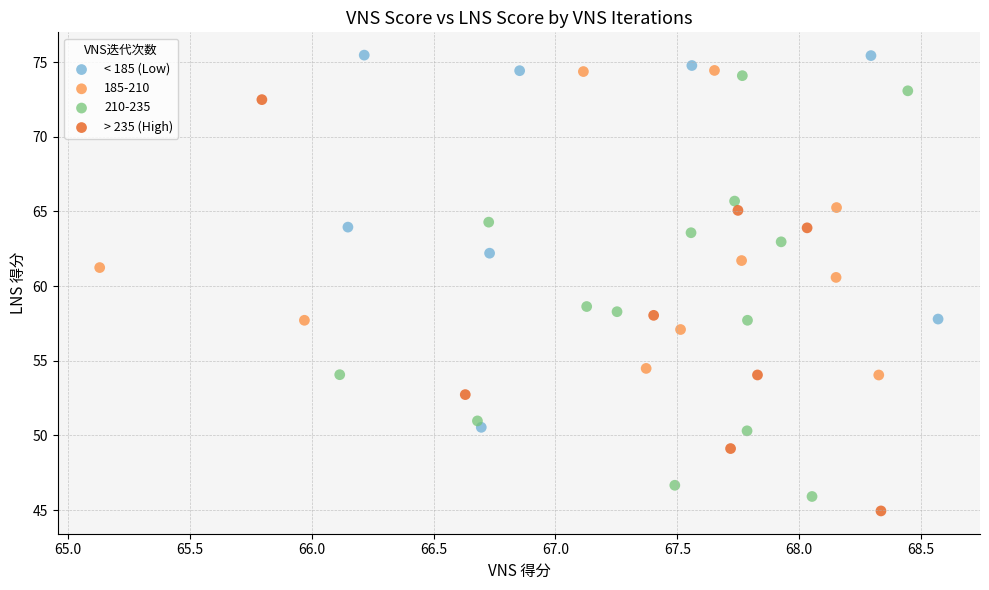

Which series has the largest Y range (max minus min)?

210-235